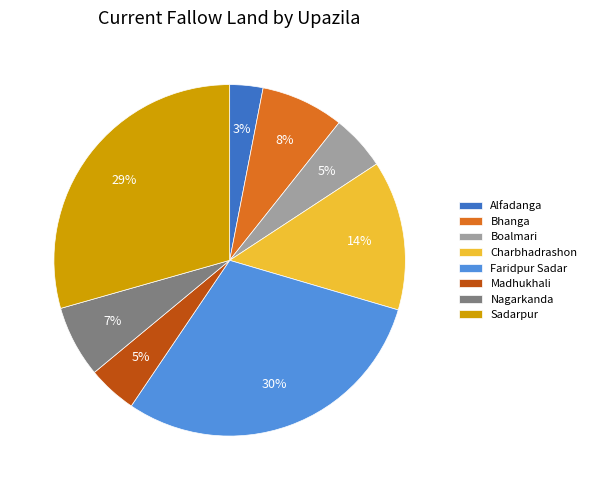

Between Nagarkanda and Sadarpur, which is larger?

Sadarpur